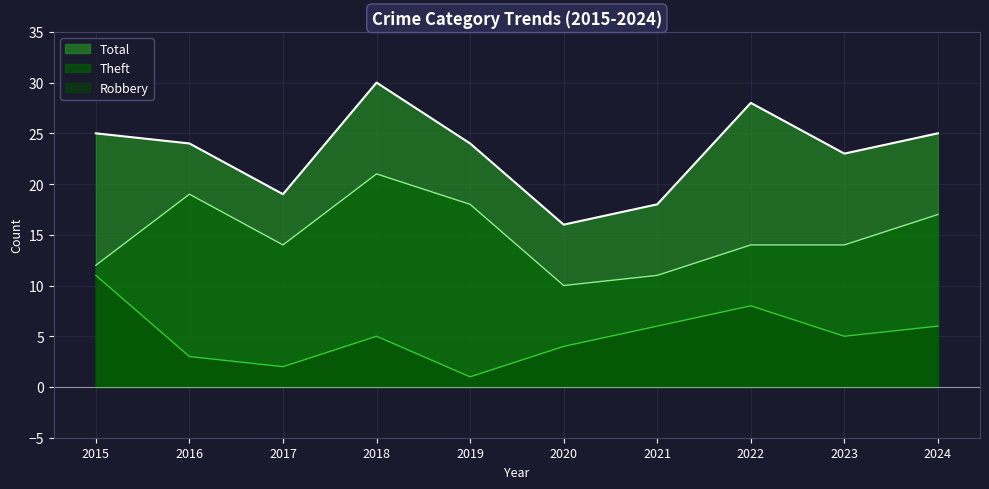

Where is Robbery nearest to the value 6?

2021